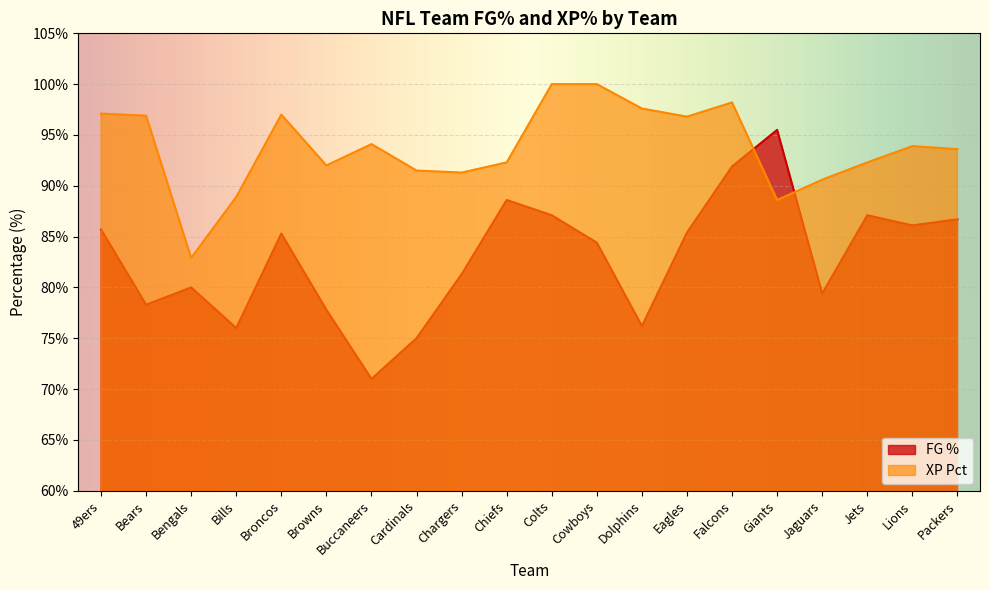

How many times do FG % and XP Pct cross each other?

2